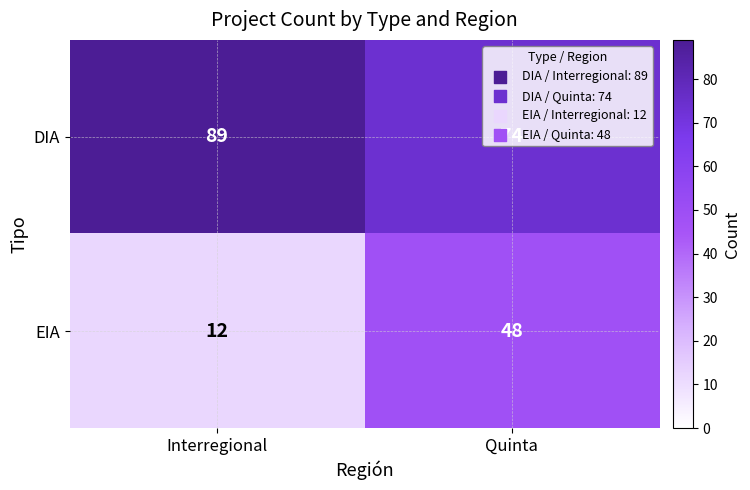

What is the spread (max minus min) of values at Interregional?

77